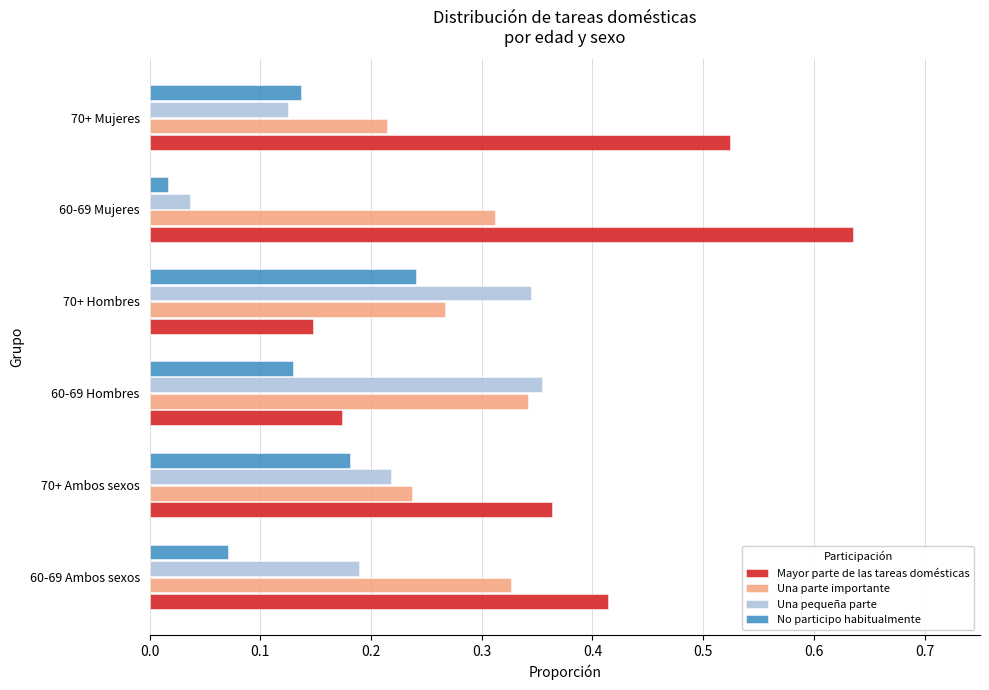

Where is Mayor parte de las tareas domésticas nearest to the value 0?

70+ Hombres